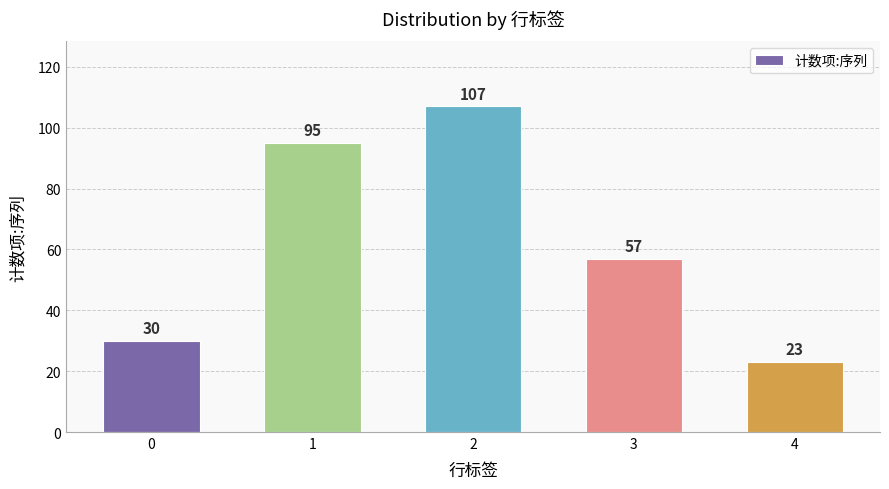

Reading left to right, list all the values displayed in this chart.

0=30	1=95	2=107	3=57	4=23